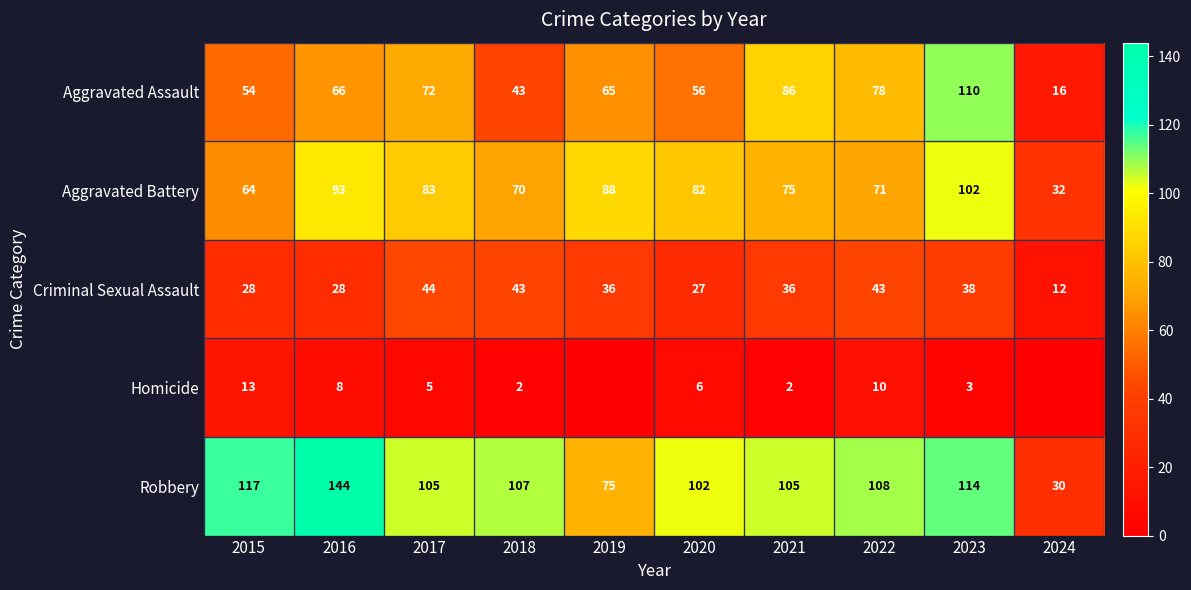

What value does the Aggravated Battery series have at 2023, to the nearest 10?

100